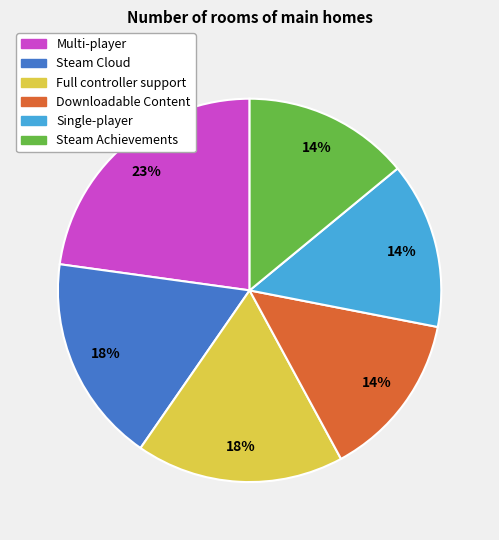

Between Steam Achievements and Multi-player, which is larger?

Multi-player